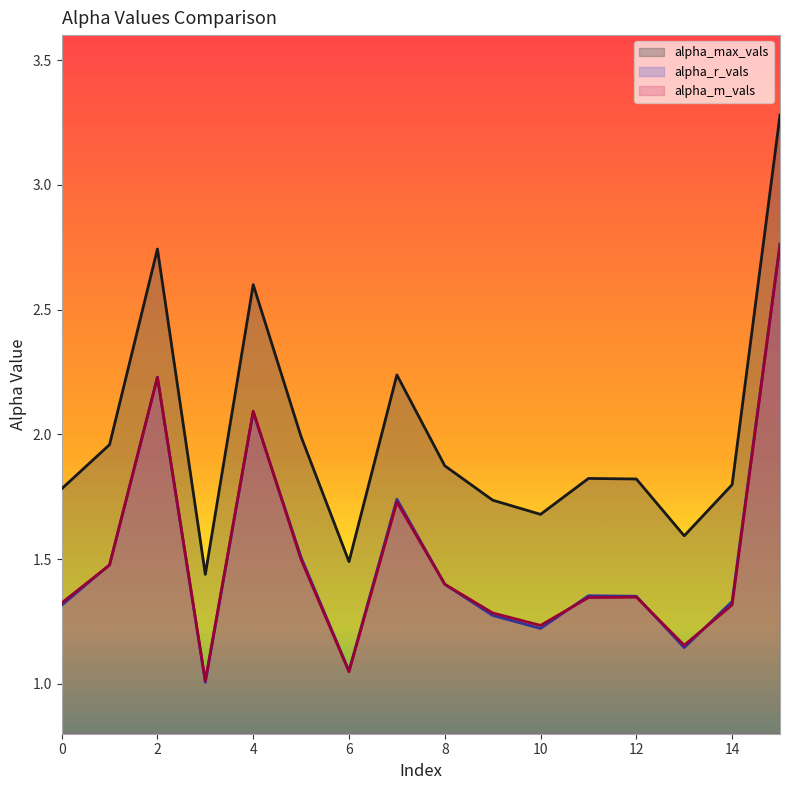

What is the difference between the maximum and minimum values in the alpha_r_vals series?

1.8